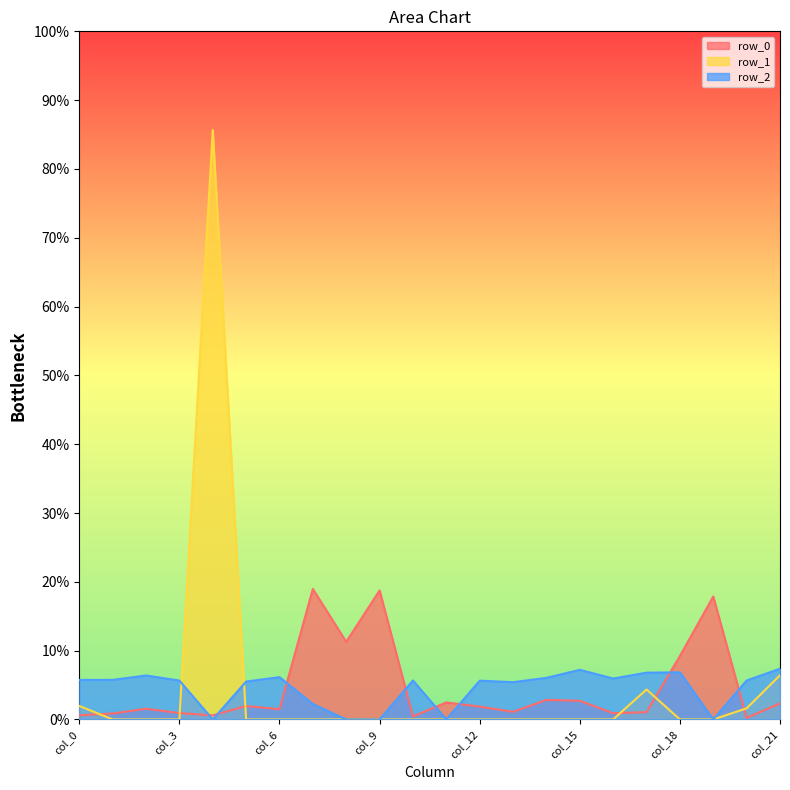

How many times do row_0 and row_1 cross each other?

6